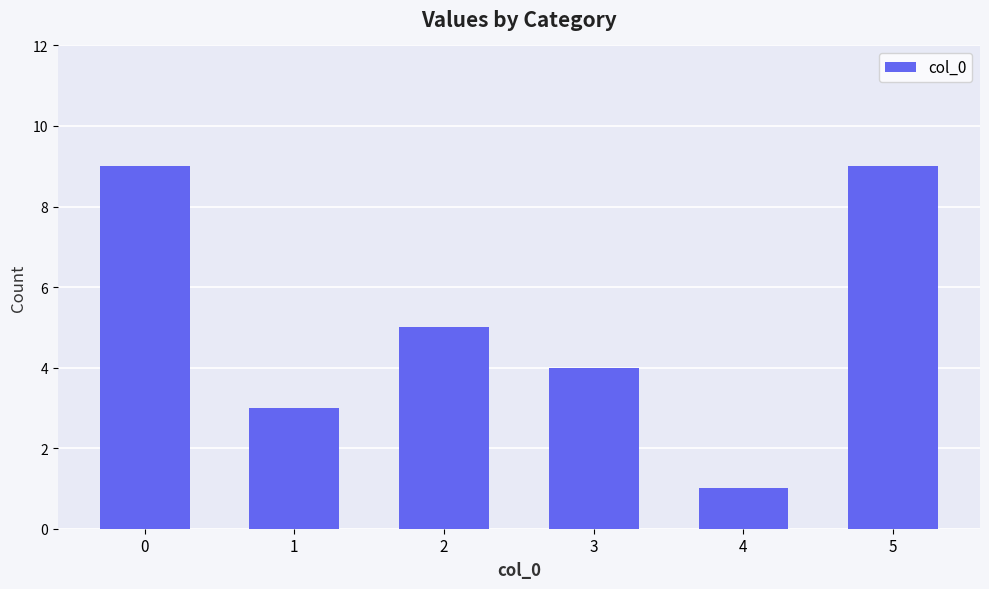

Where is the data nearest to the value 5?

2